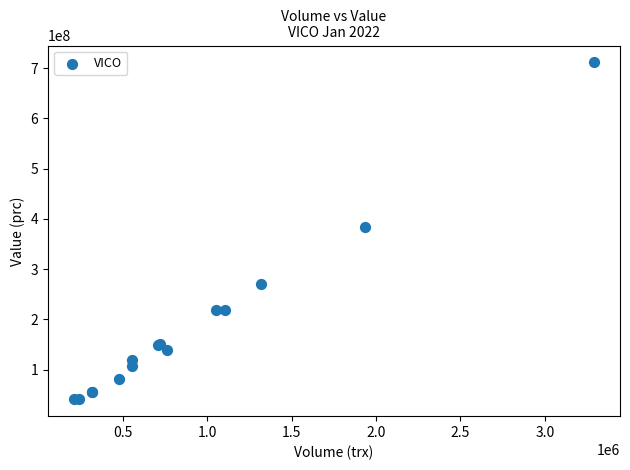

What Y value in the scatter plot is closest to 376216550?

384430000